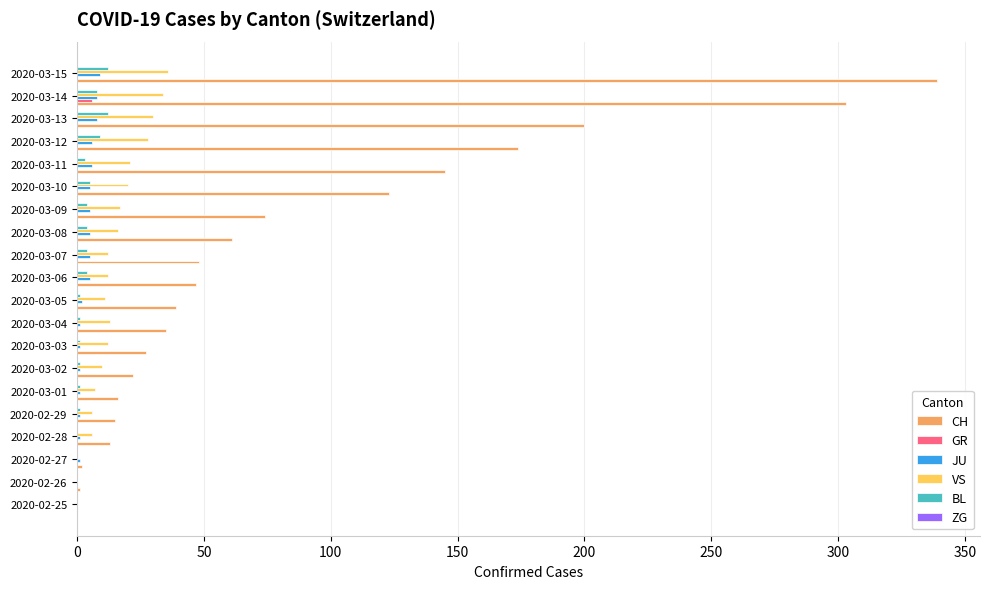

Which series has the largest total across all categories?

CH